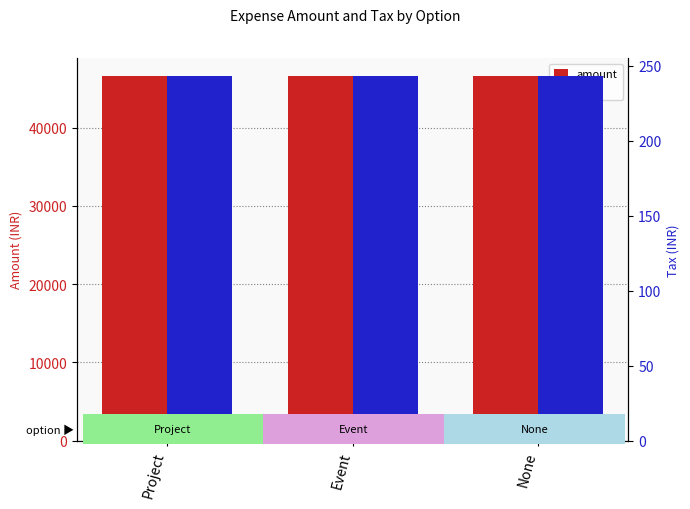

The amount series shows 81871 at Event. True or false?

False